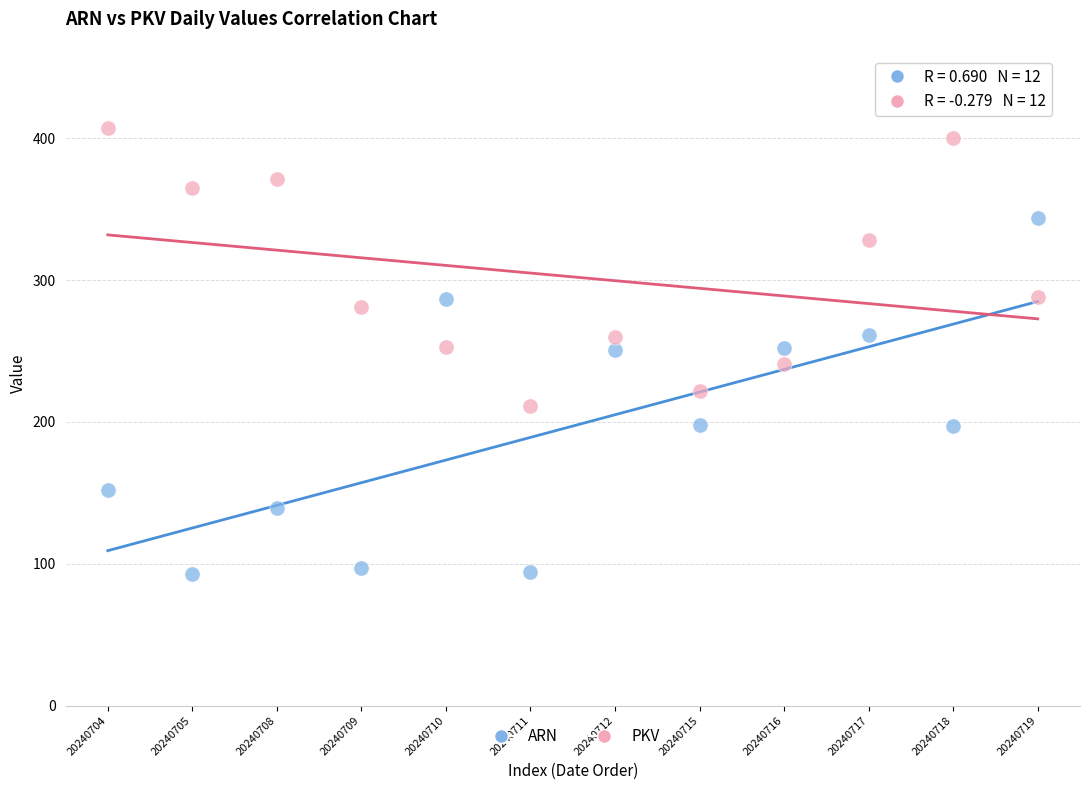

Which series contains the highest Y value?

PKV